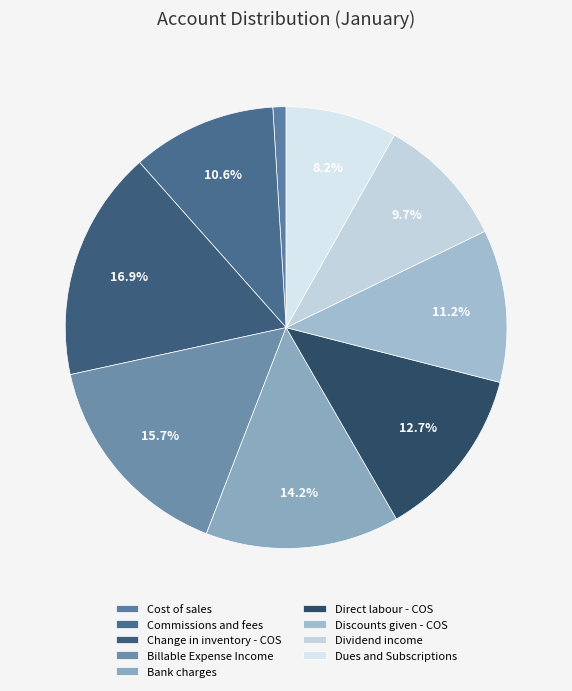

What is the largest slice in the pie chart?

Change in inventory - COS